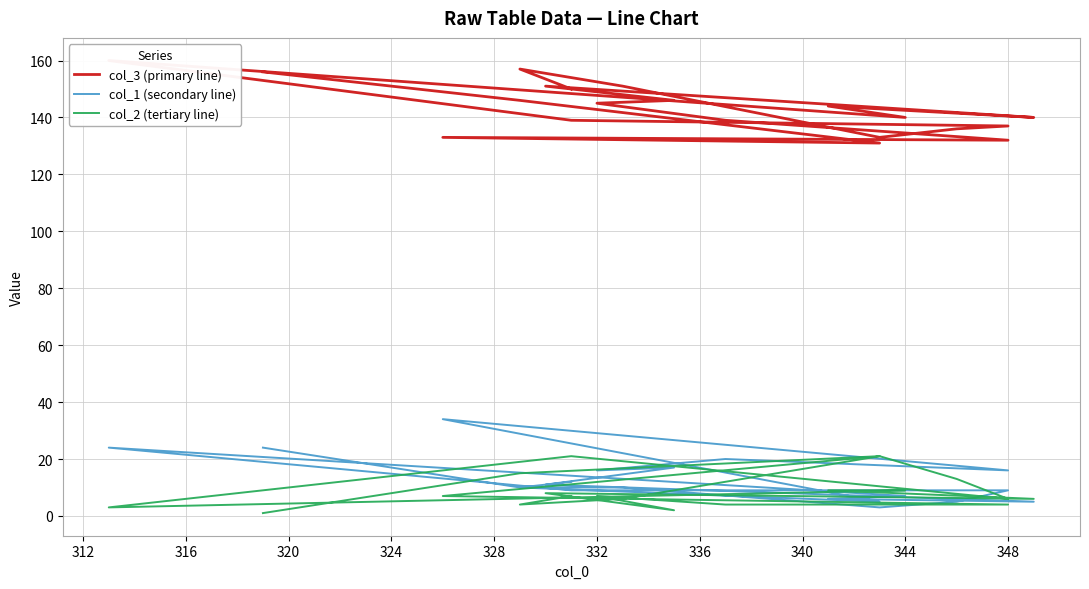

Reading left to right, what are all the values shown in this chart?

col_3 (primary line): 150	157	151	133	136	137	139	160	140	144	140	151	146	145	139	132	133	131	146	156
col_1 (secondary line): 12	10	10	3	5	9	9	24	7	6	5	11	17	16	20	16	34	5	10	24
col_2 (tertiary line): 7	4	6	21	13	6	21	3	9	9	6	8	2	7	4	4	7	21	15	1